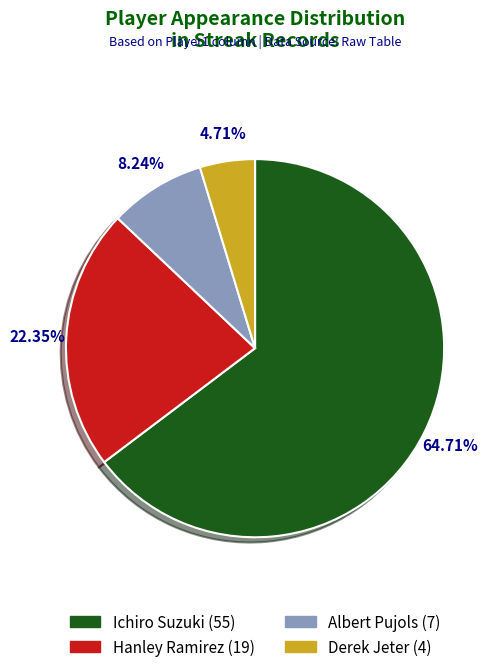

Between Albert Pujols and Ichiro Suzuki, which is larger?

Ichiro Suzuki